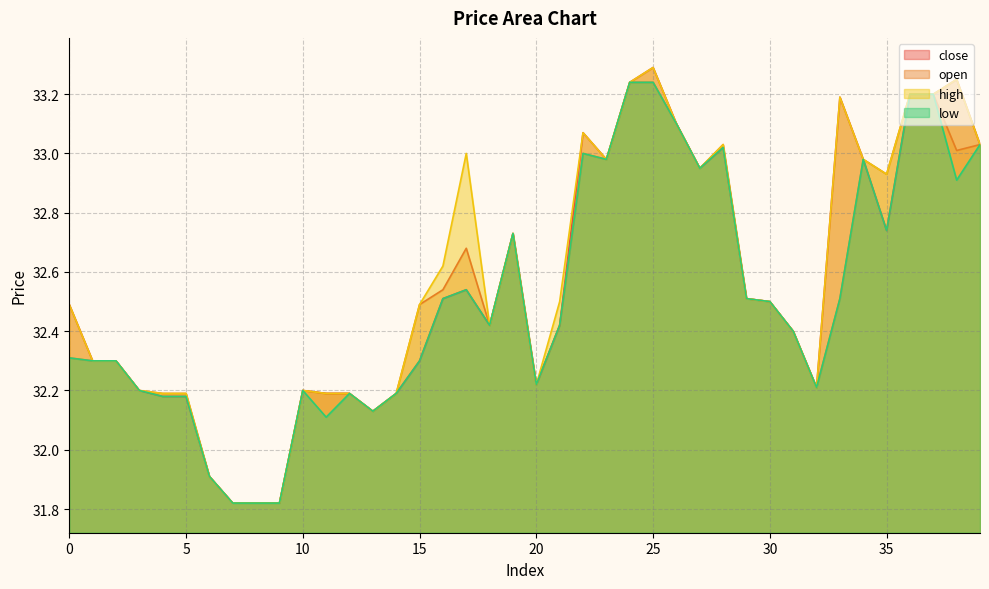

What is the value of the close point at the 24th from the left?

33.0